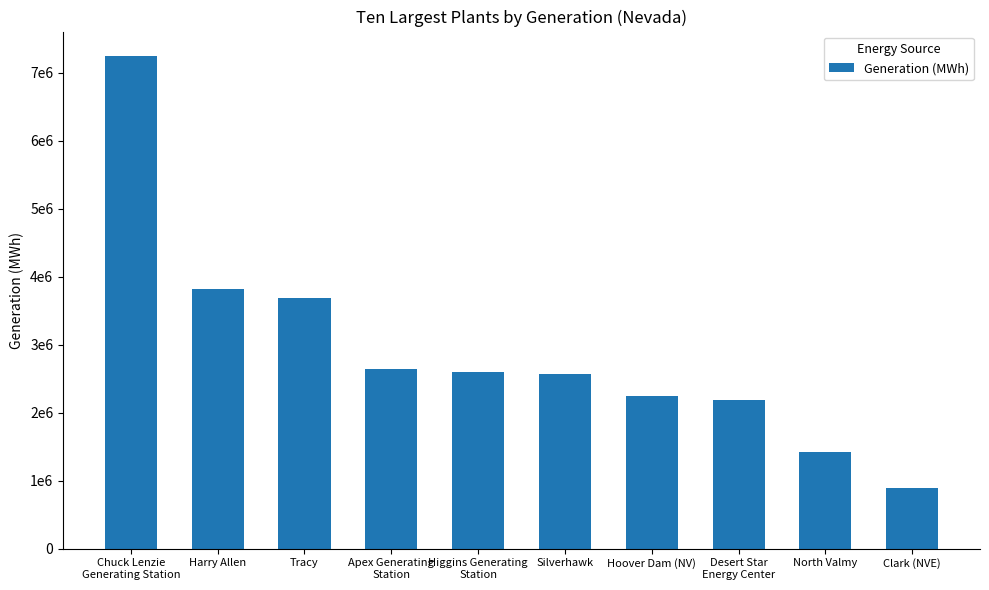

What is the difference between the values at North Valmy and Chuck Lenzie
Generating Station?

5820266